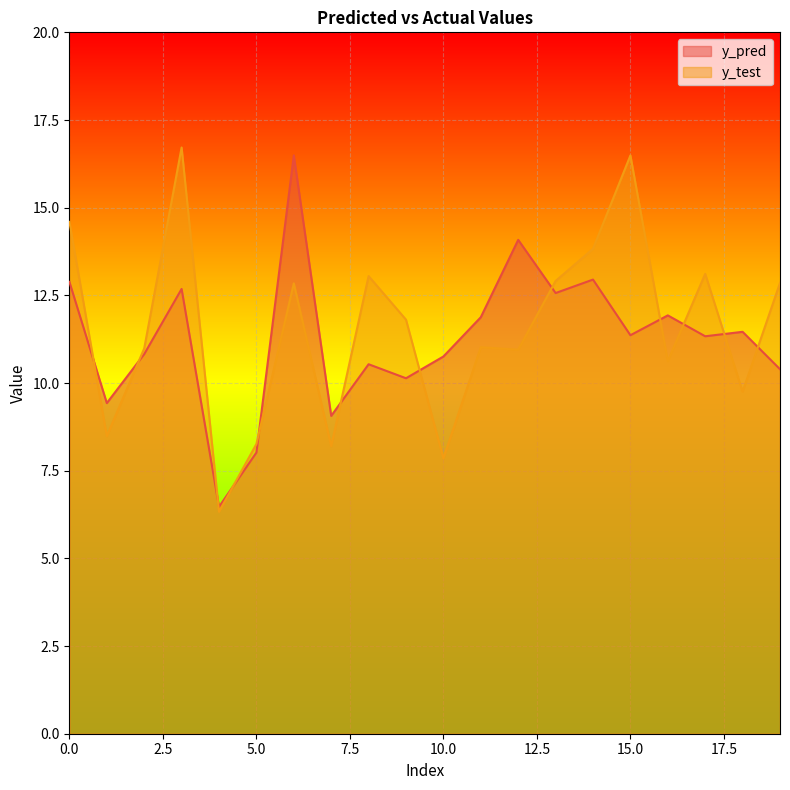

Read the y_pred value at 14.

12.9